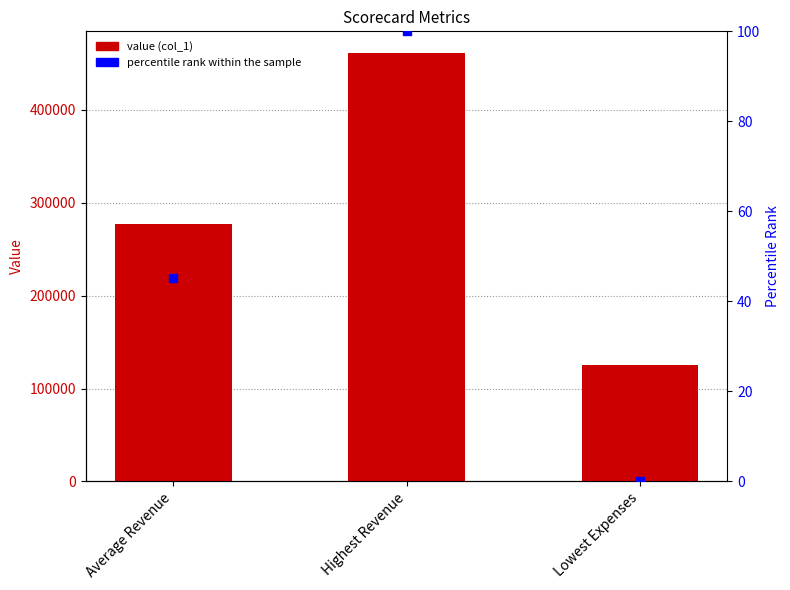

At how many categories does at least one series exceed 166054?

2